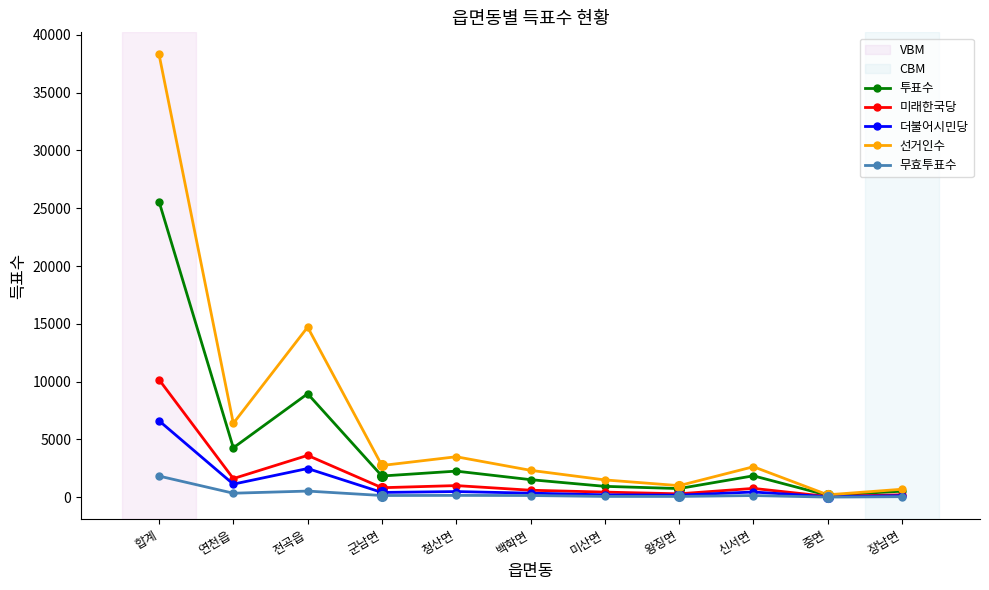

List the series in order of their peak value, highest first.

선거인수, 투표수, 미래한국당, 더불어시민당, 무효투표수